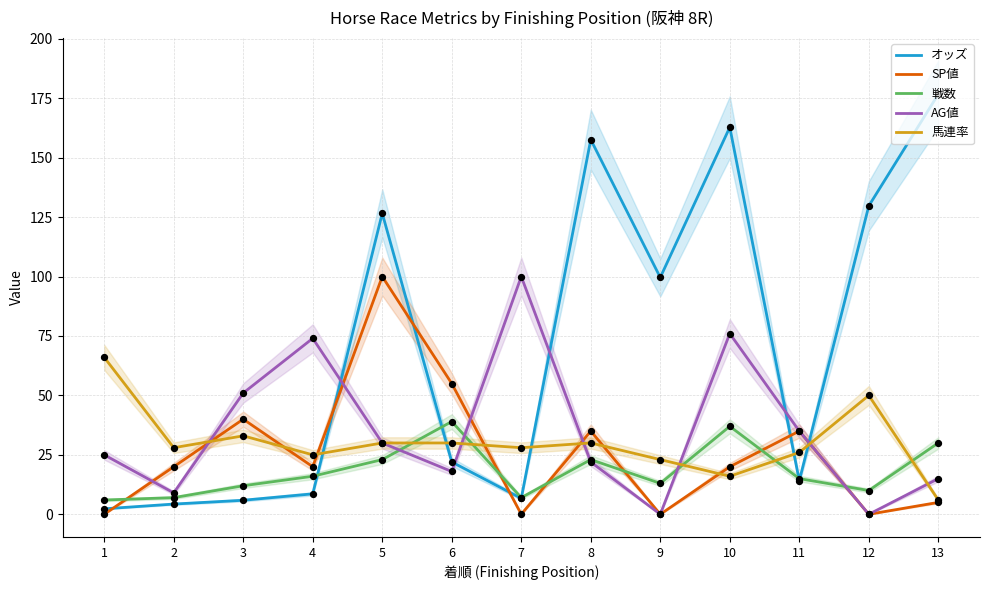

At which category is the sum across all series the highest?

10